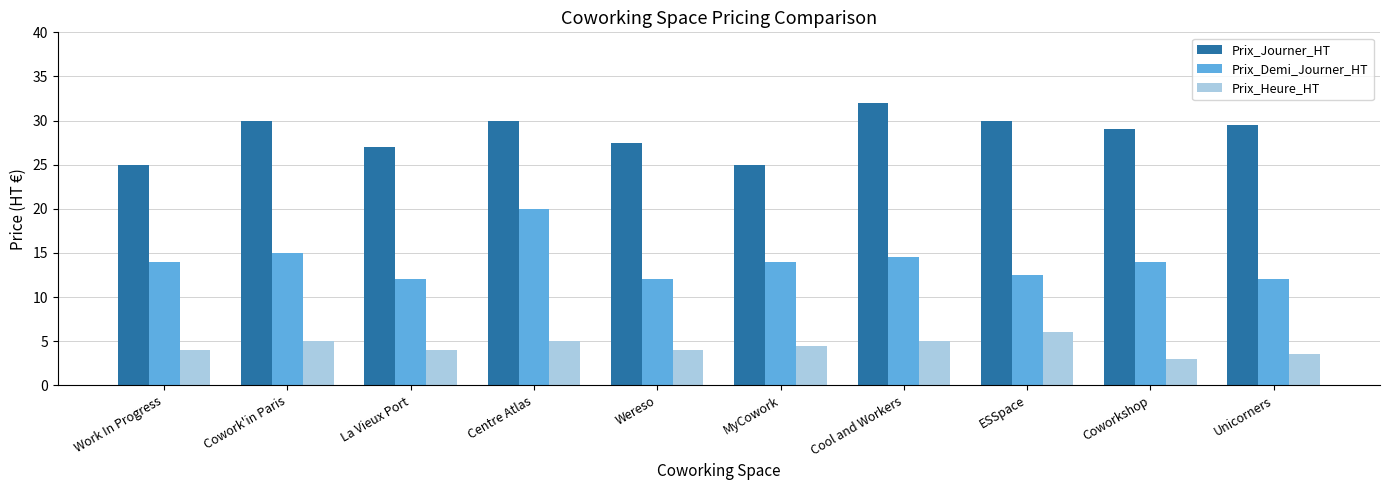

List the series in order of their overall mean, lowest first.

Prix_Heure_HT, Prix_Demi_Journer_HT, Prix_Journer_HT